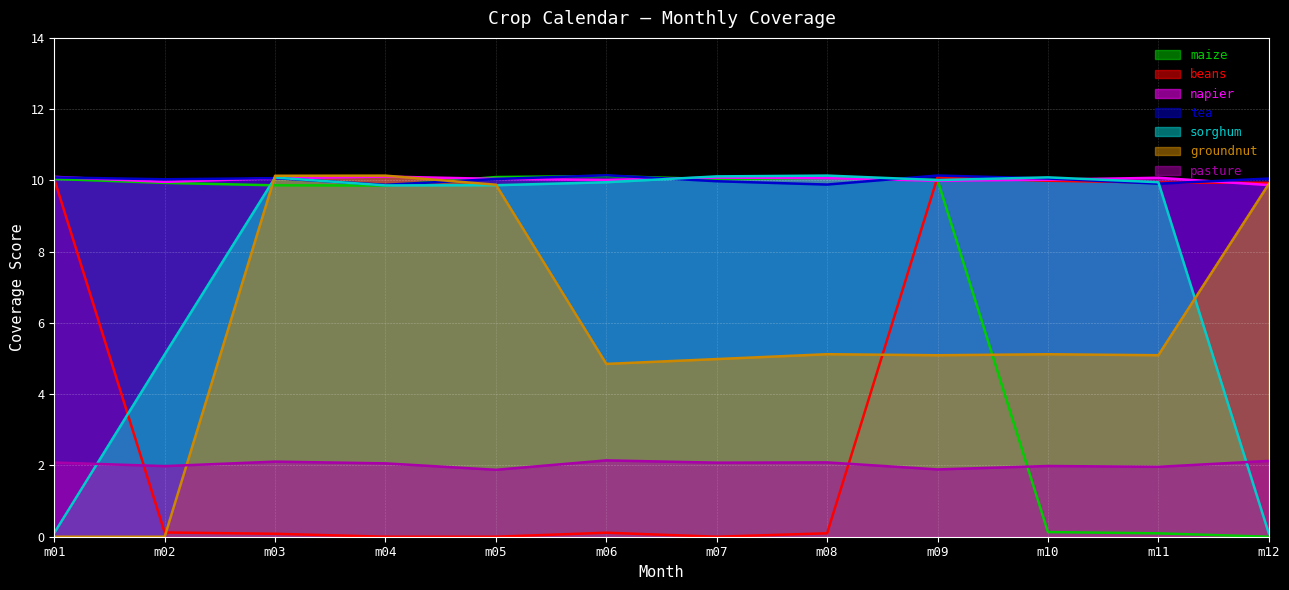

The groundnut series shows 4.9 at m06. True or false?

True